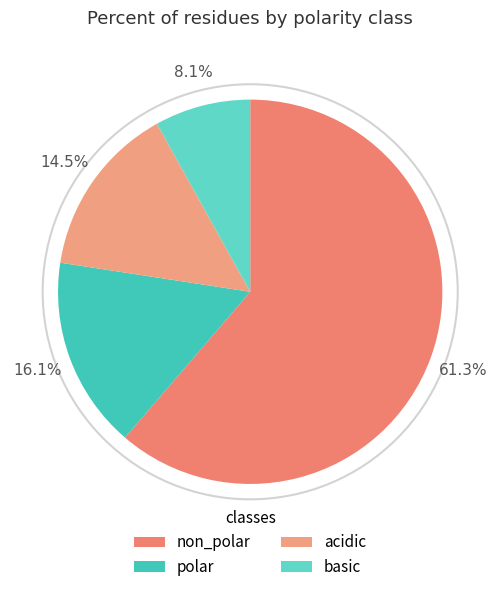

Is there any slice that represents more than half of the pie?

Yes